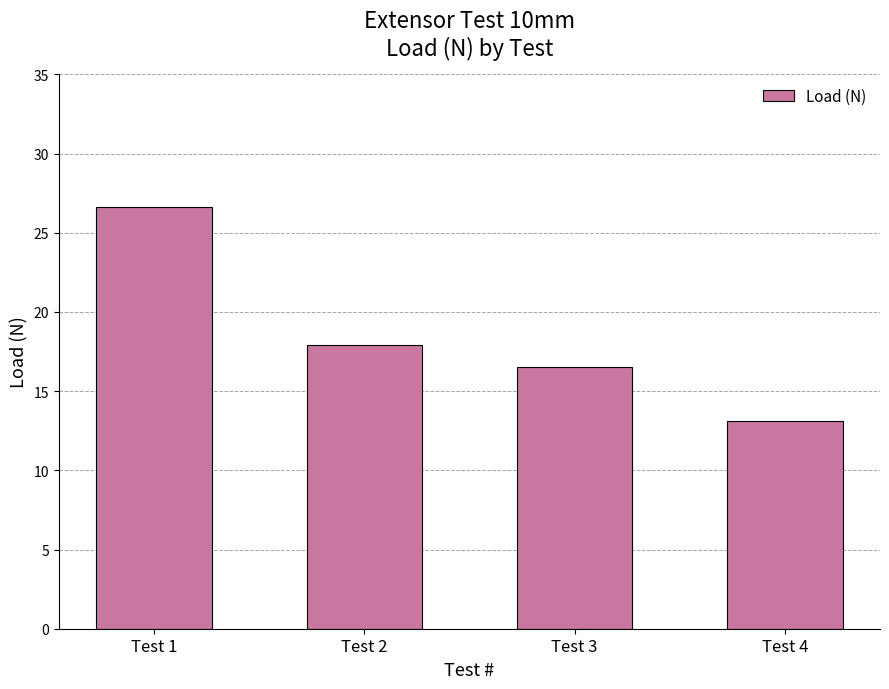

What is the maximum value shown in the chart?

26.6